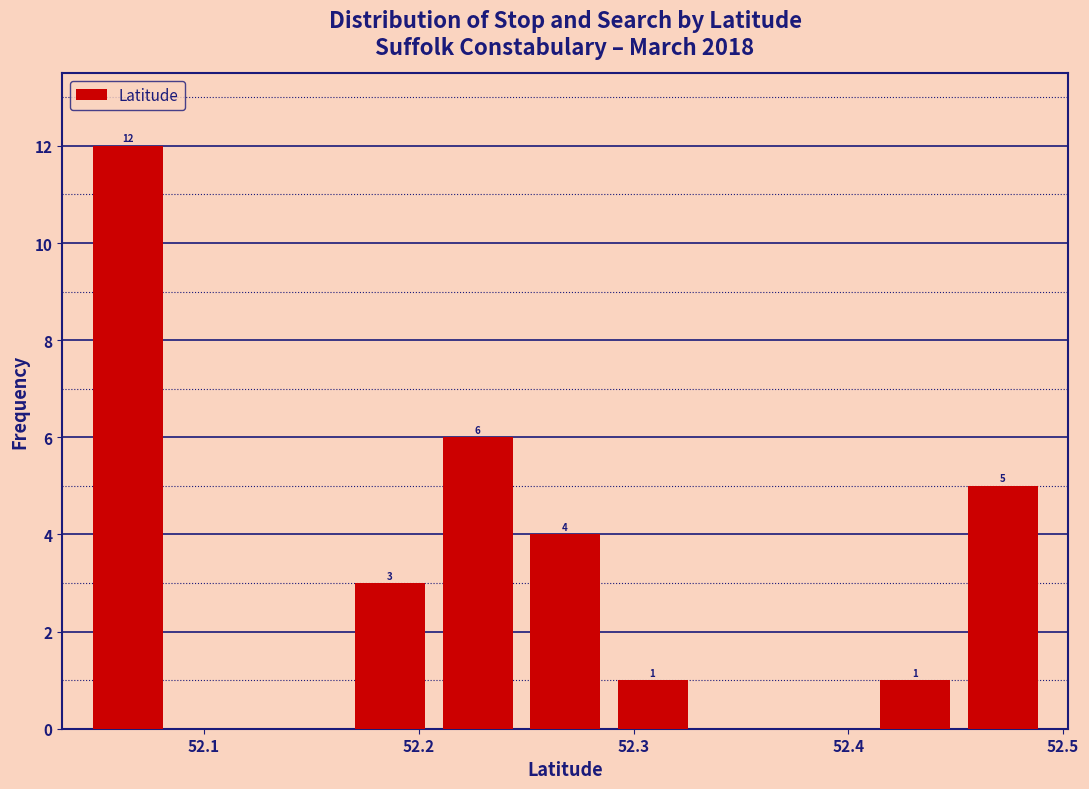

Which range on the x-axis has the tallest bar?

52.04 to 52.08